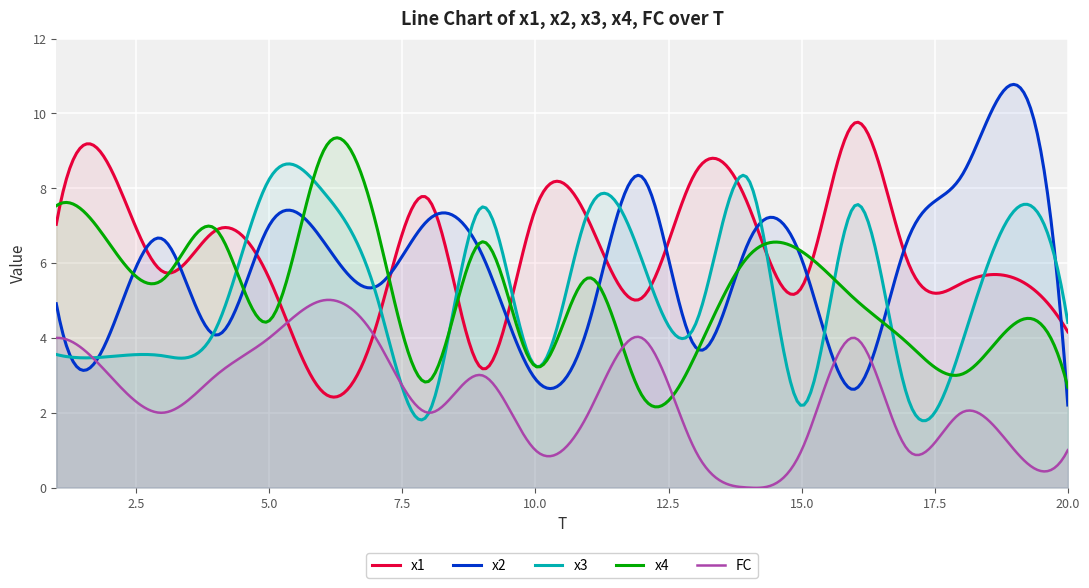

Which series has the largest range (max minus min)?

x2